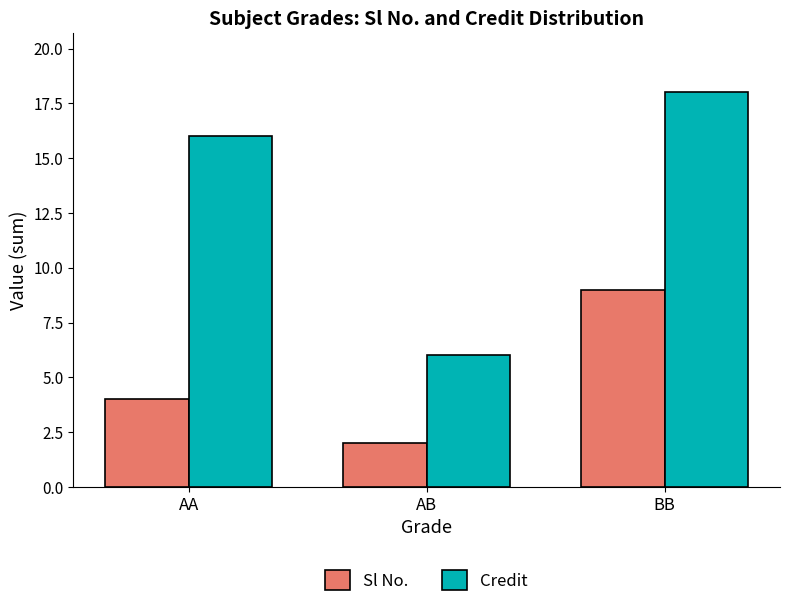

Reading left to right, extract all data points from this chart.

Sl No.: 4	2	9
Credit: 16	6	18